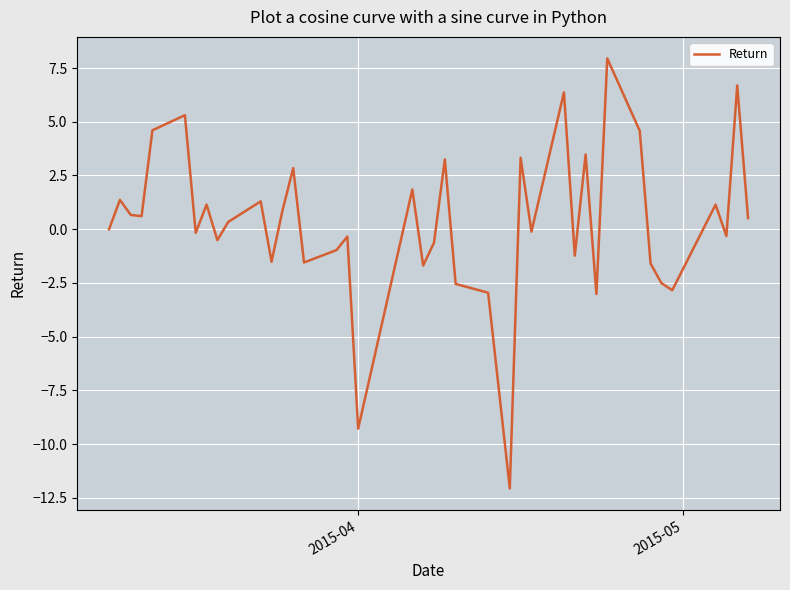

What is the minimum value shown in the chart?

-12.1